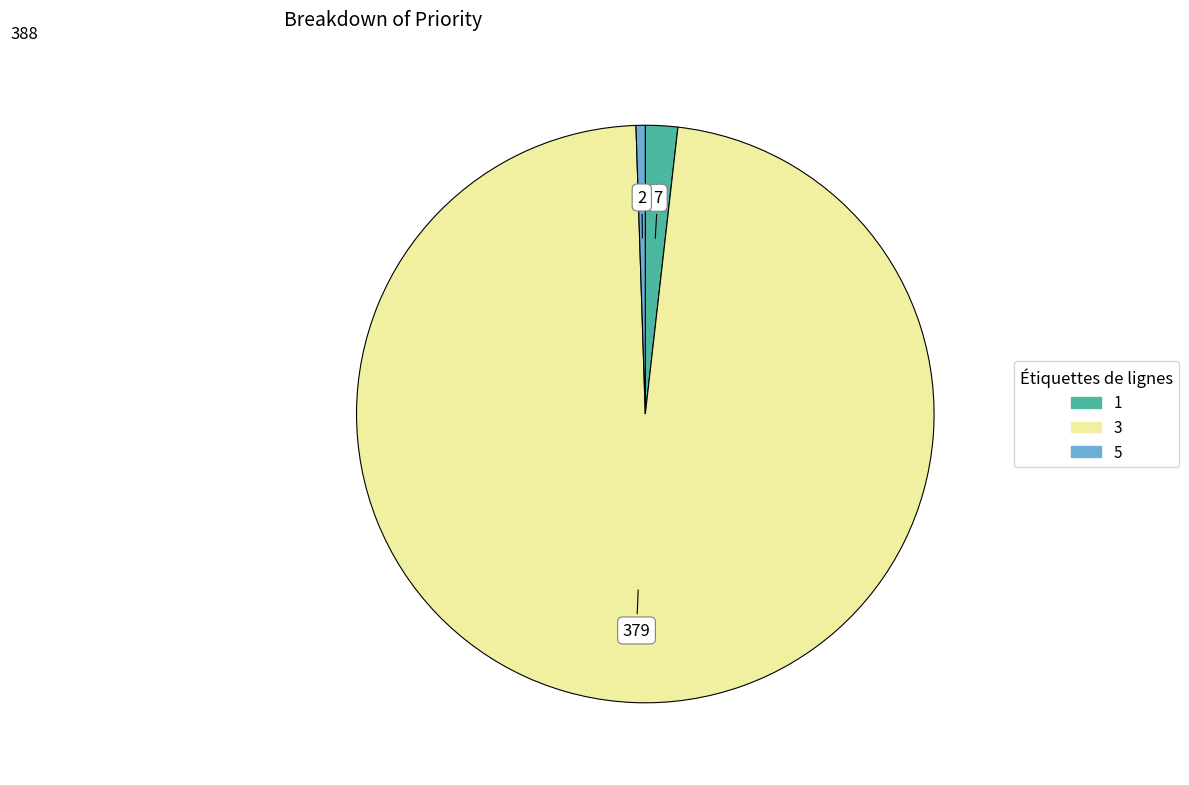

Approximately how many times larger is the value at 3 compared to 5?

189.5